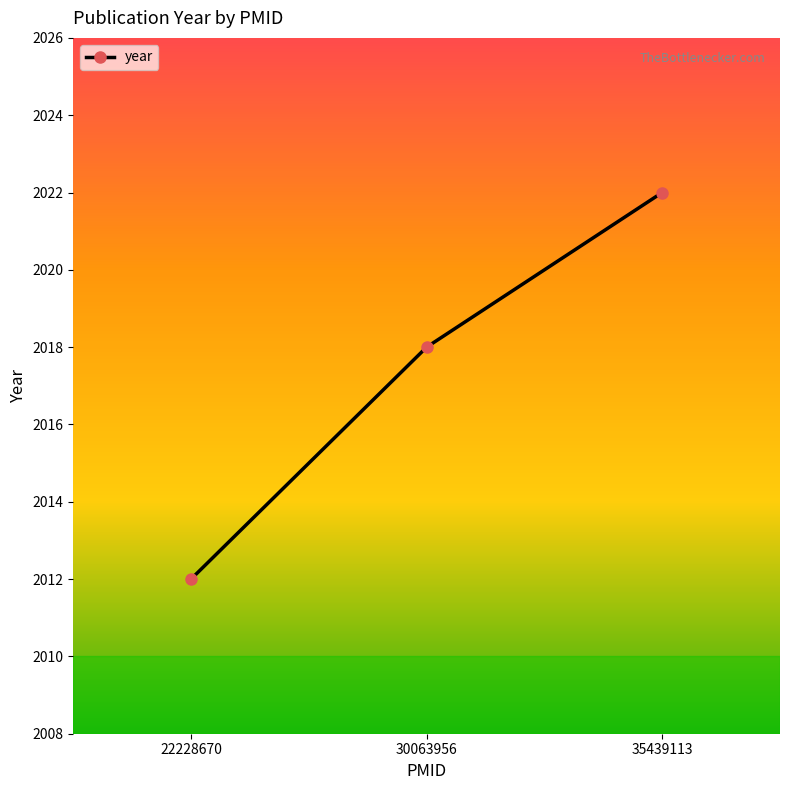

Rank the categories by value from highest to lowest.

35439113, 30063956, 22228670